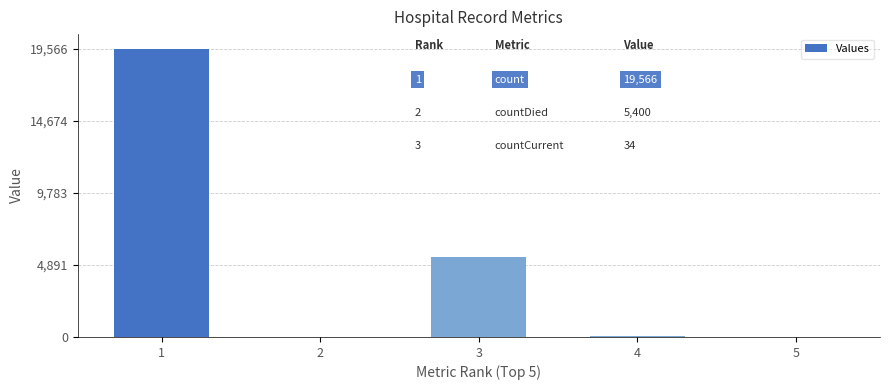

At which label is the value closest to 9783?

3